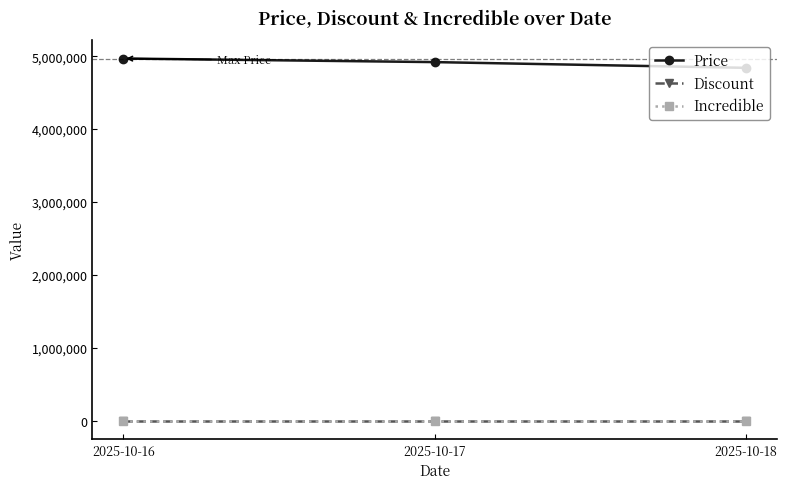

Does the chart have visible grid lines?

No